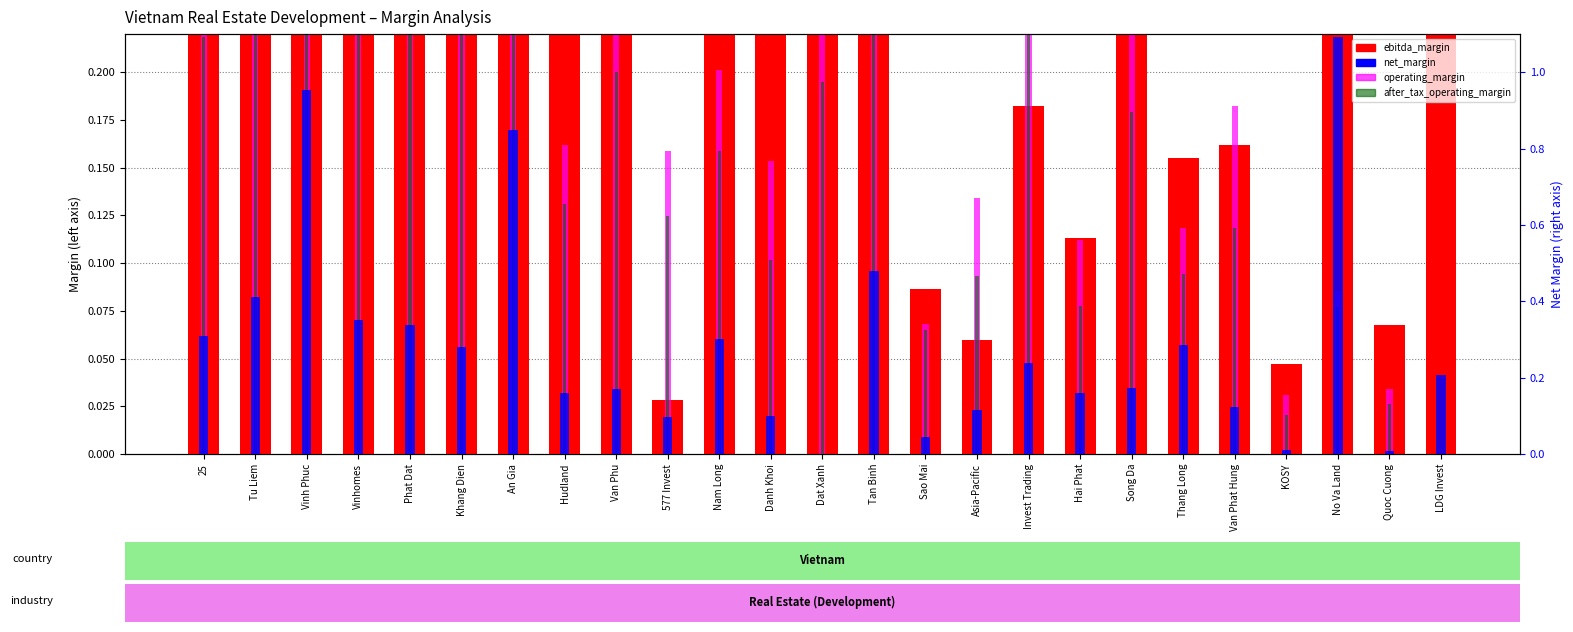

Which category has the highest value across all series?

No Va Land